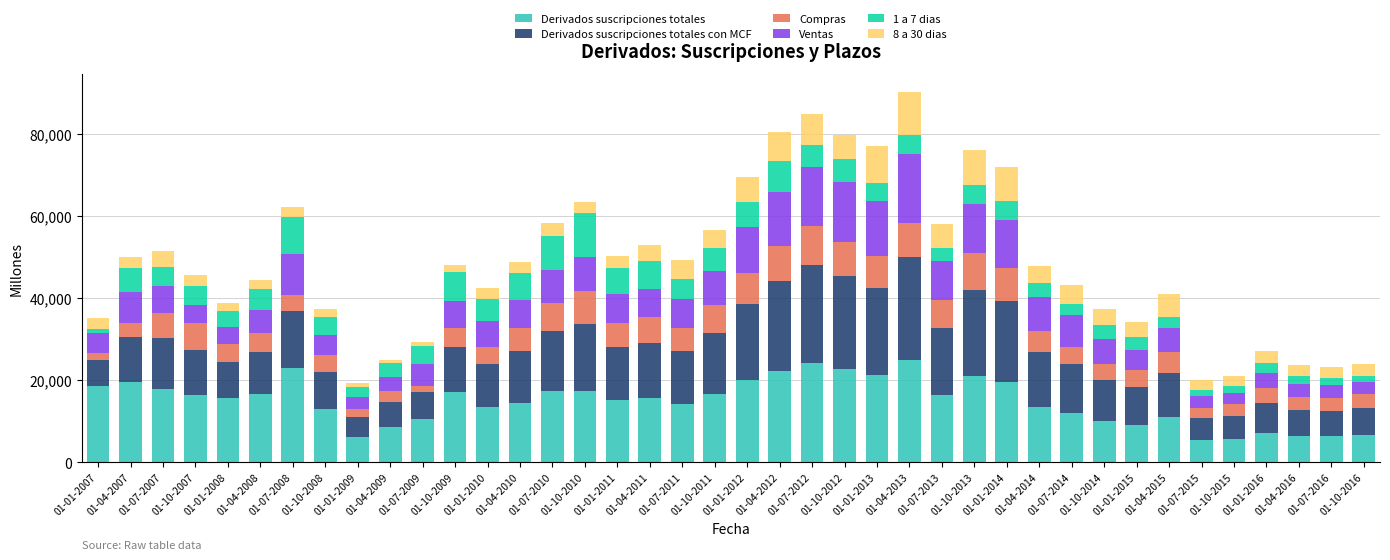

What is the maximum value for Derivados suscripciones totales?

24950